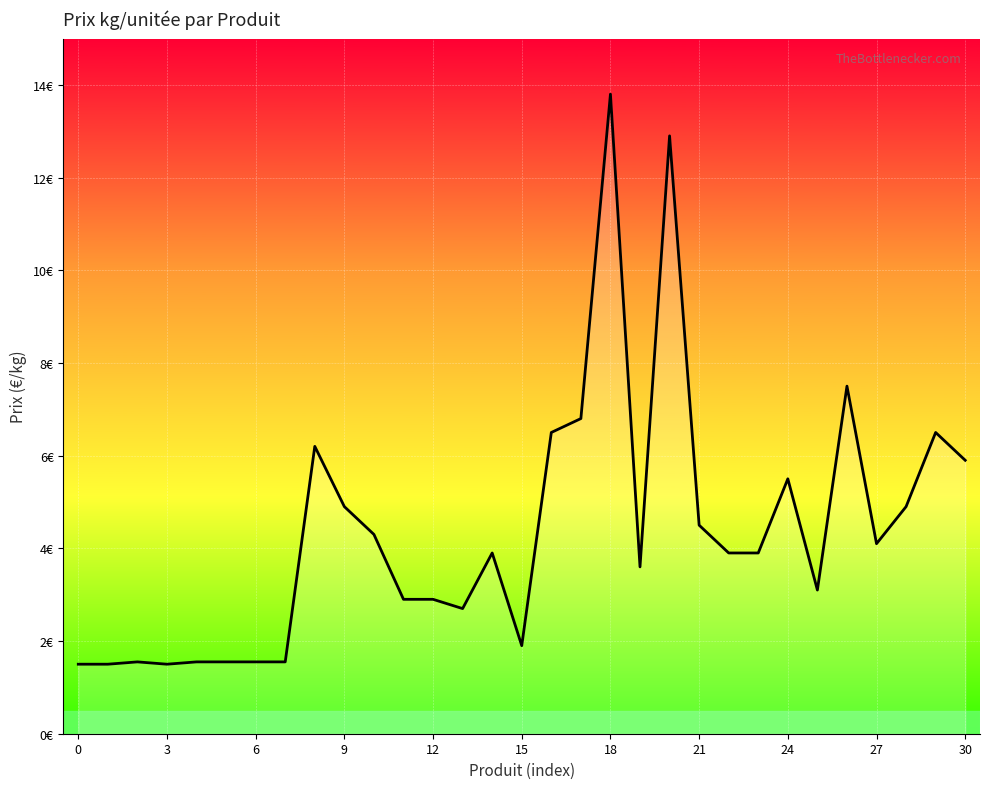

Does the chart have visible grid lines?

Yes